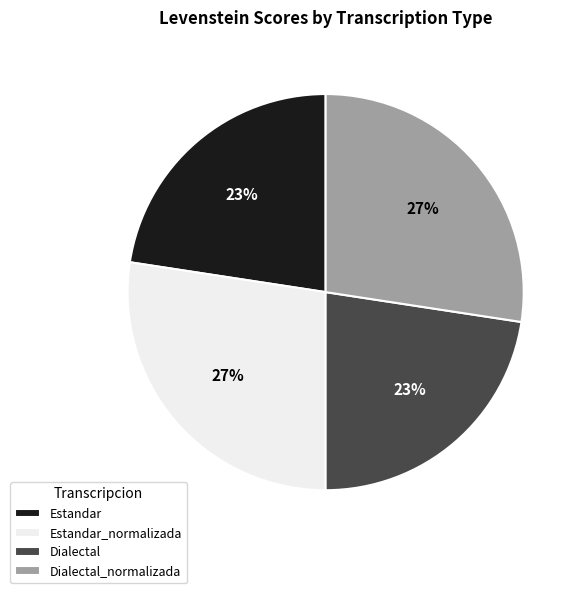

To the nearest percent, what is the average slice percentage?

25%